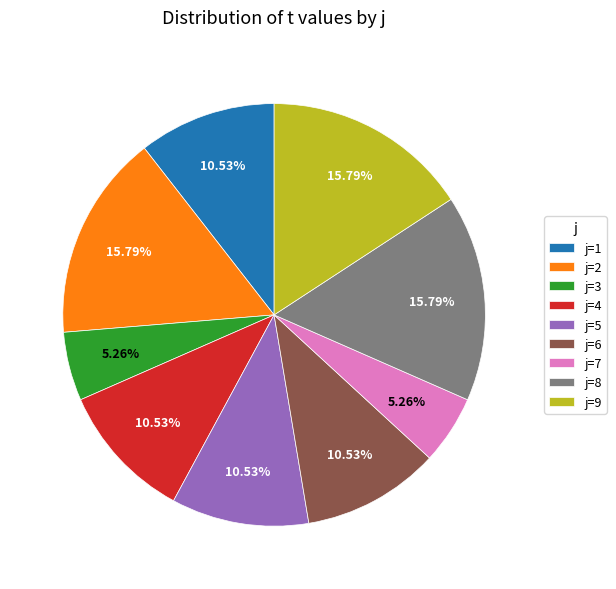

Does j=2 account for over 50% of the chart?

No